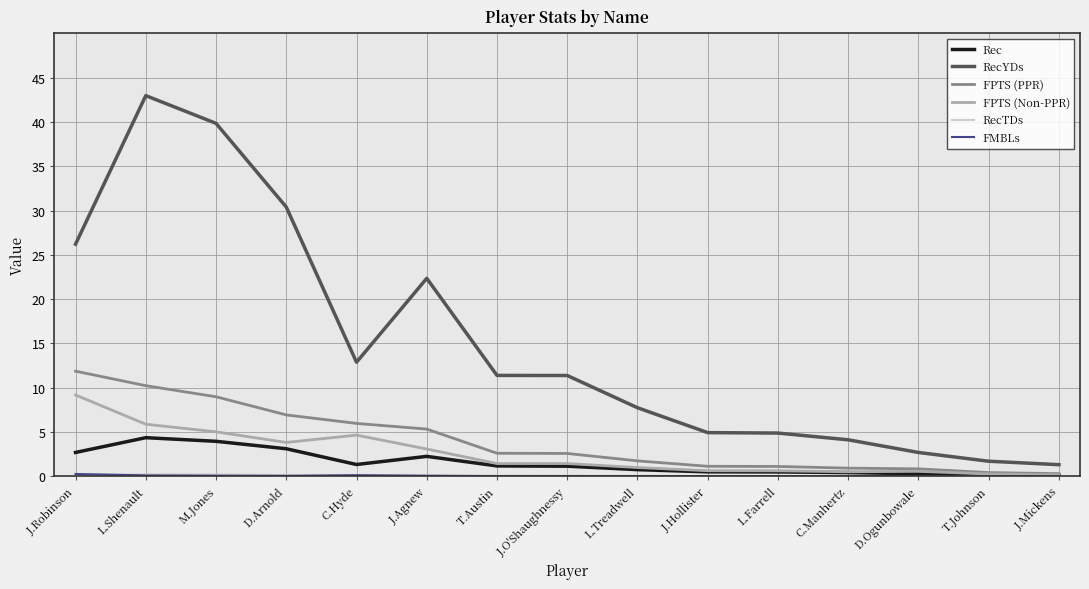

Does the chart have visible grid lines?

Yes